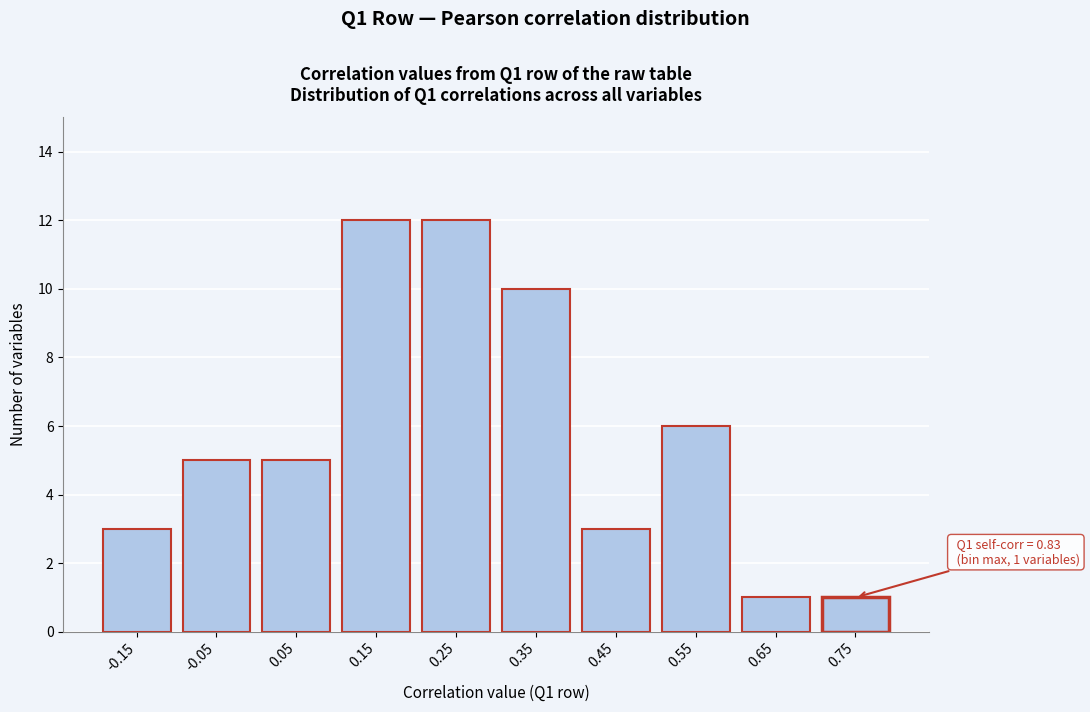

Reading left to right, list all the values displayed in this chart.

3	5	5	12	12	10	3	6	1	1